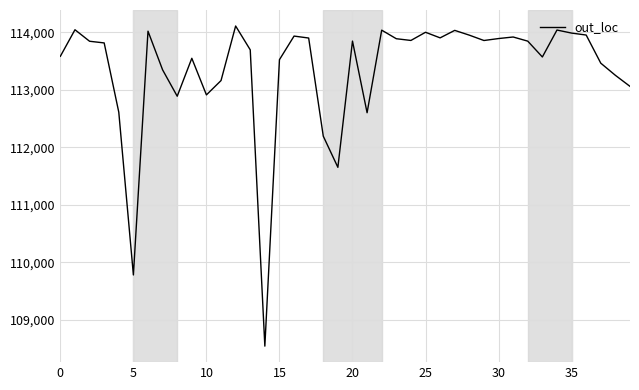

What is the smallest value displayed?

108546